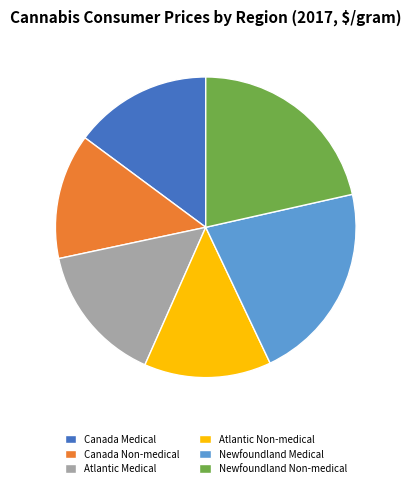

How many segments does this pie chart have?

6